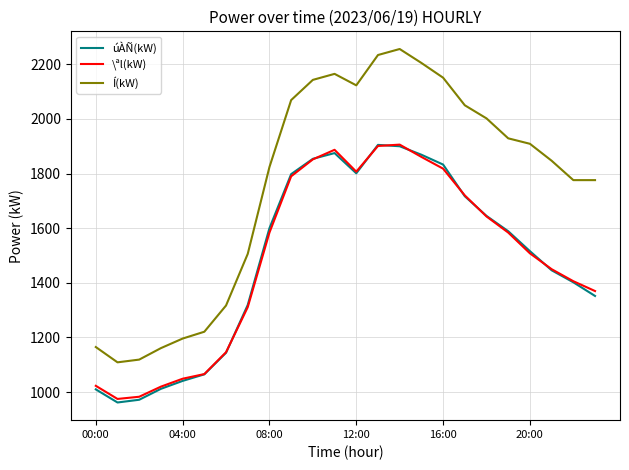

True or false: úÀÑ(kW) and Í(kW) intersect in this chart.

False